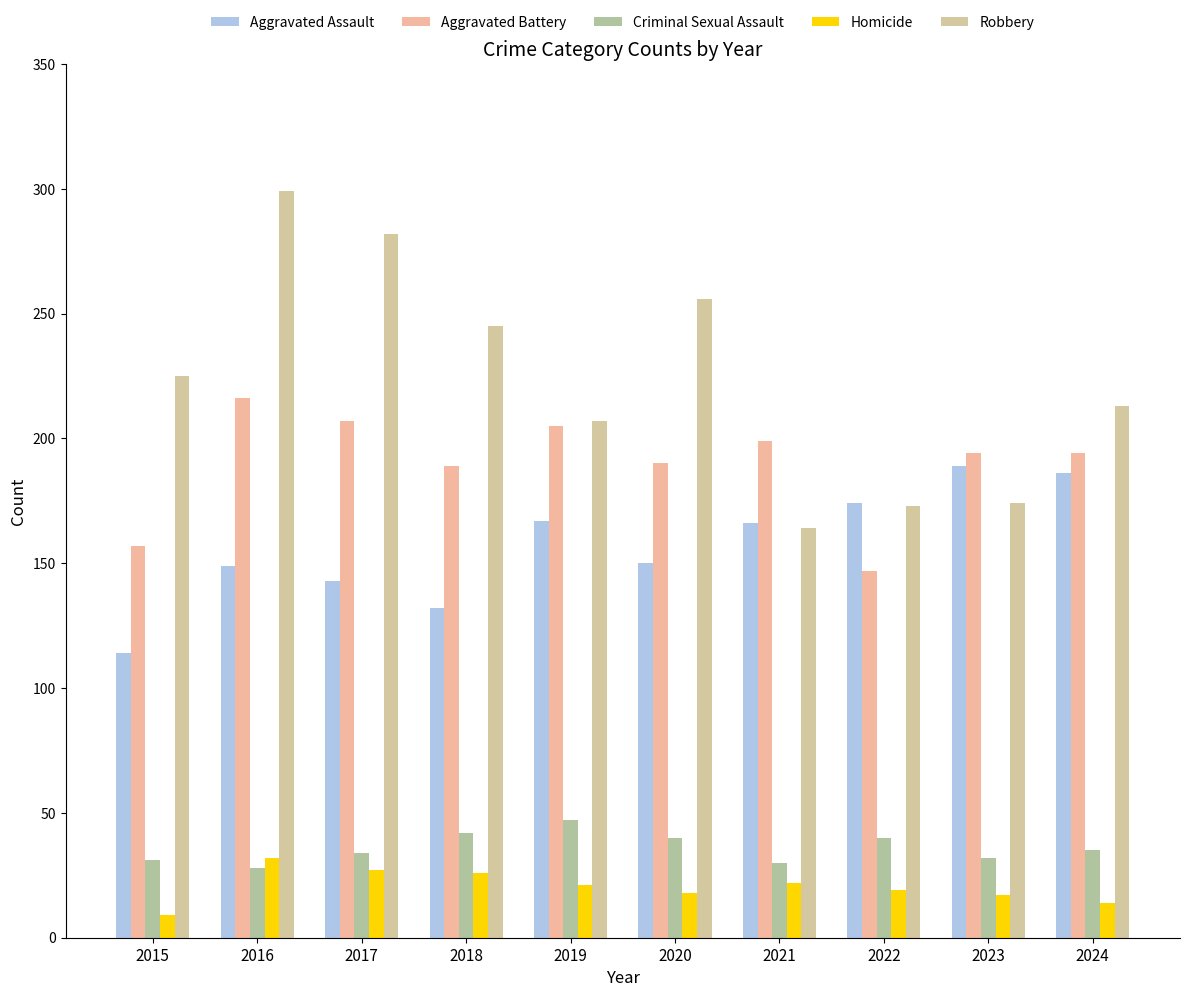

The Aggravated Battery series shows 56 at 2024. True or false?

False